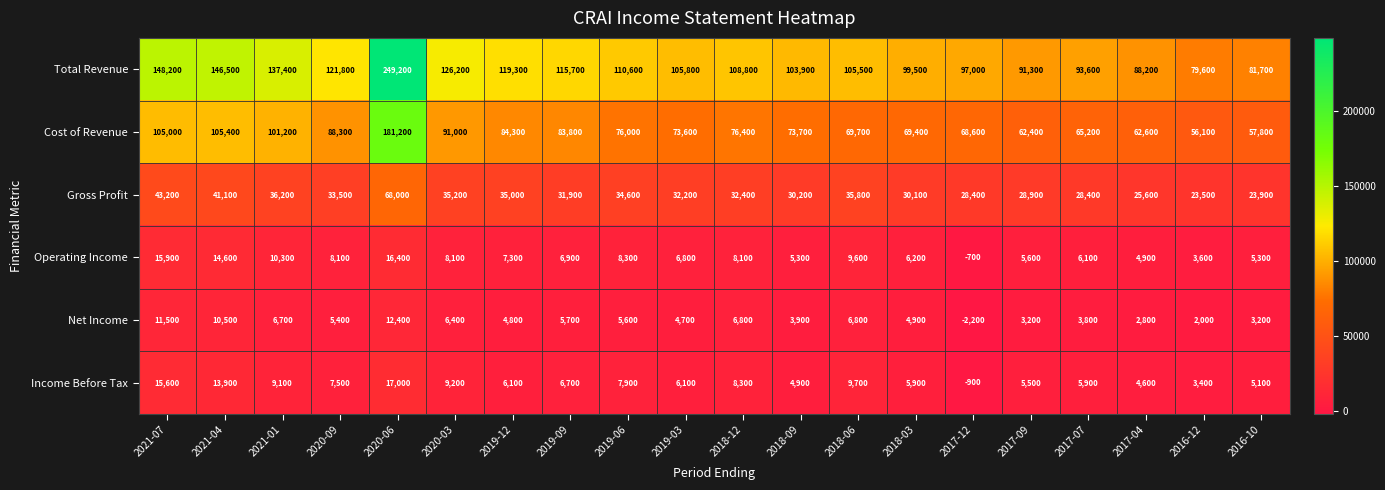

The Income Before Tax series shows 17000 at 2020-06. True or false?

True